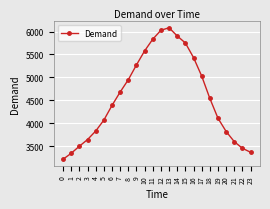

What is the sum of the values at 2 and 19?

7609